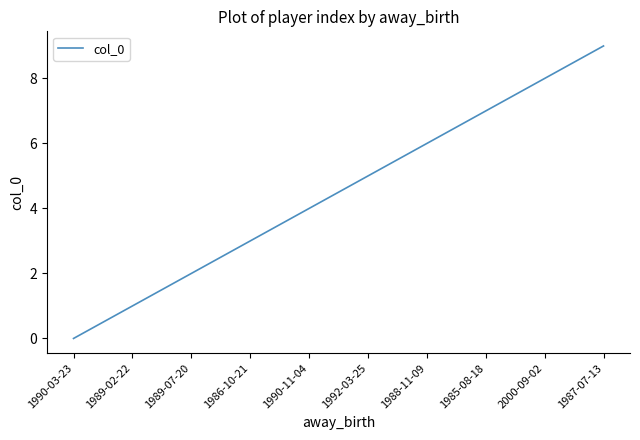

Between 1990-11-04 and 1987-07-13, which is larger?

1987-07-13